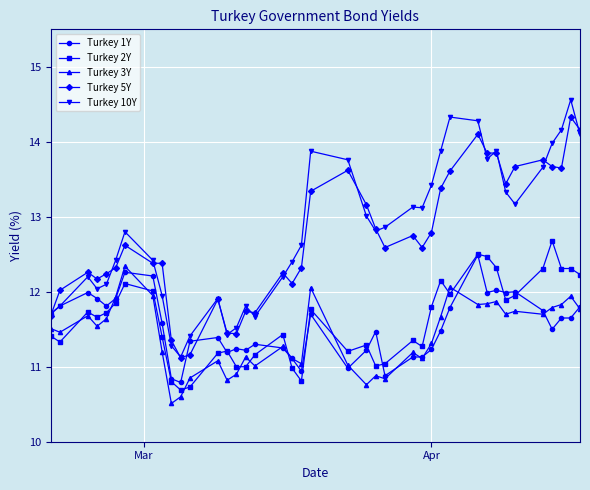

How many lines are shown in the chart?

5